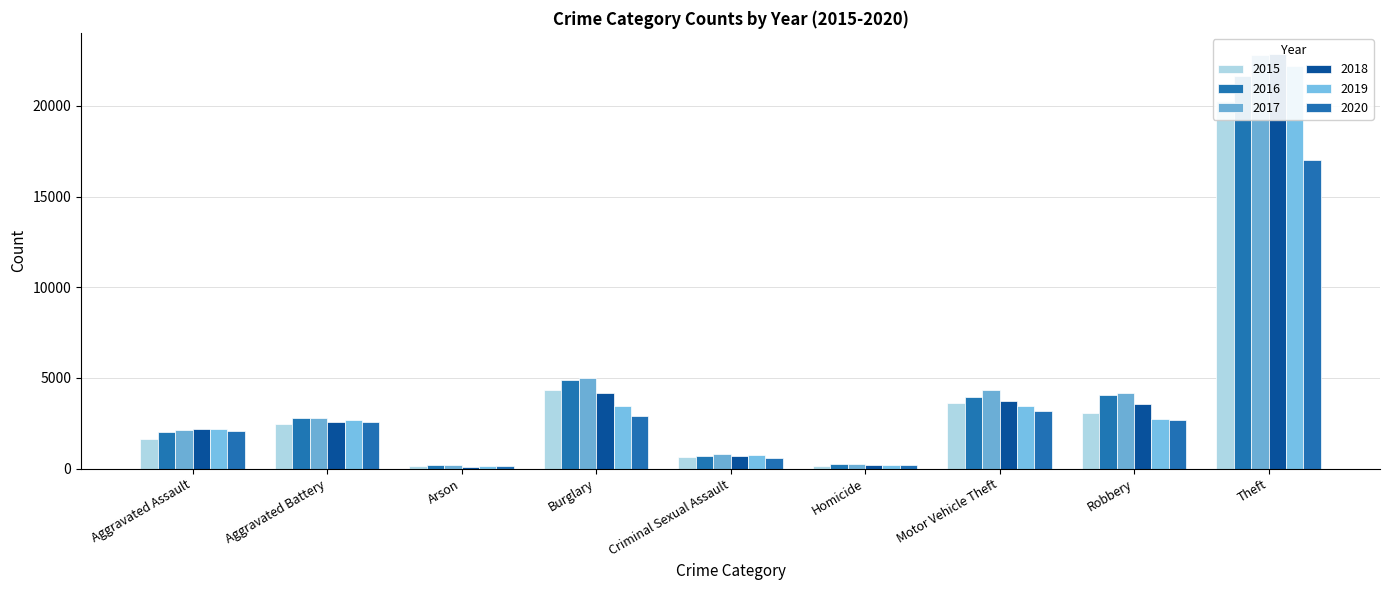

What is the total value across all series at Theft?

126887